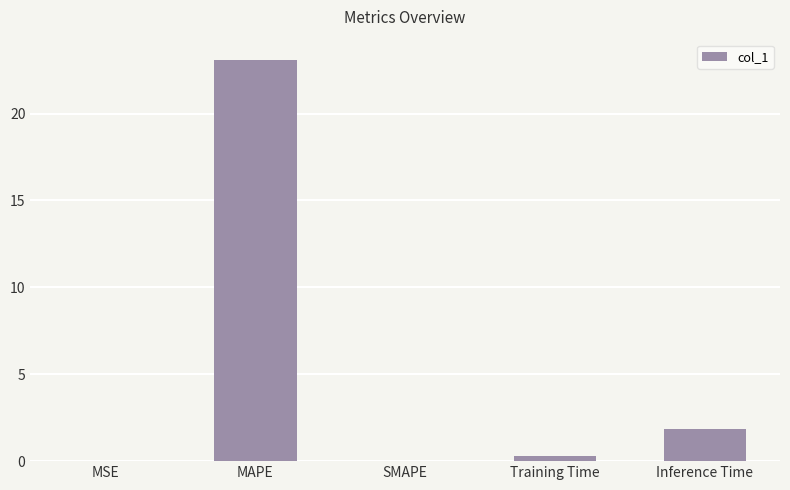

At which label is the value closest to 11?

Inference Time